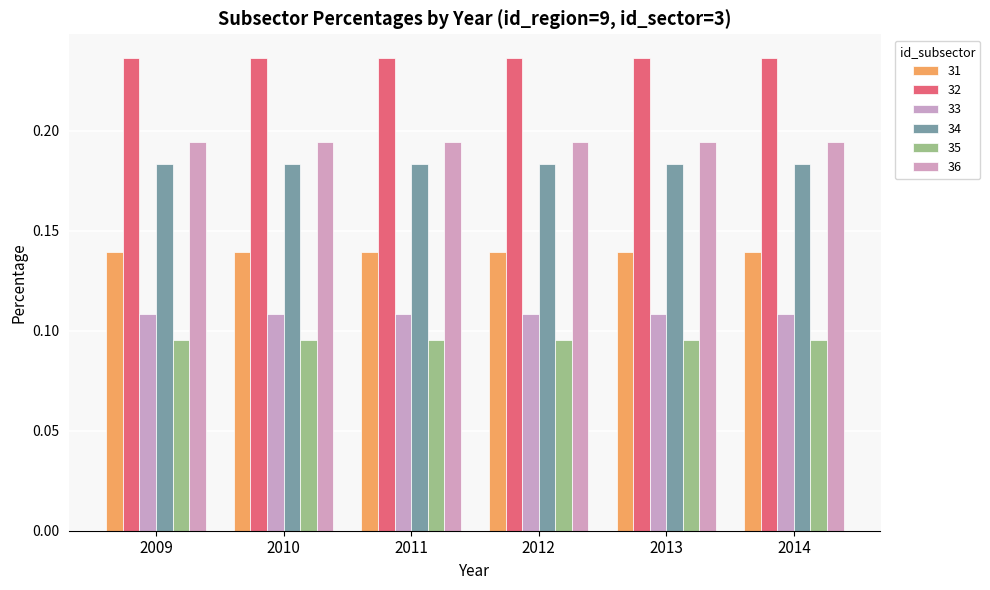

How many groups of bars are there?

6